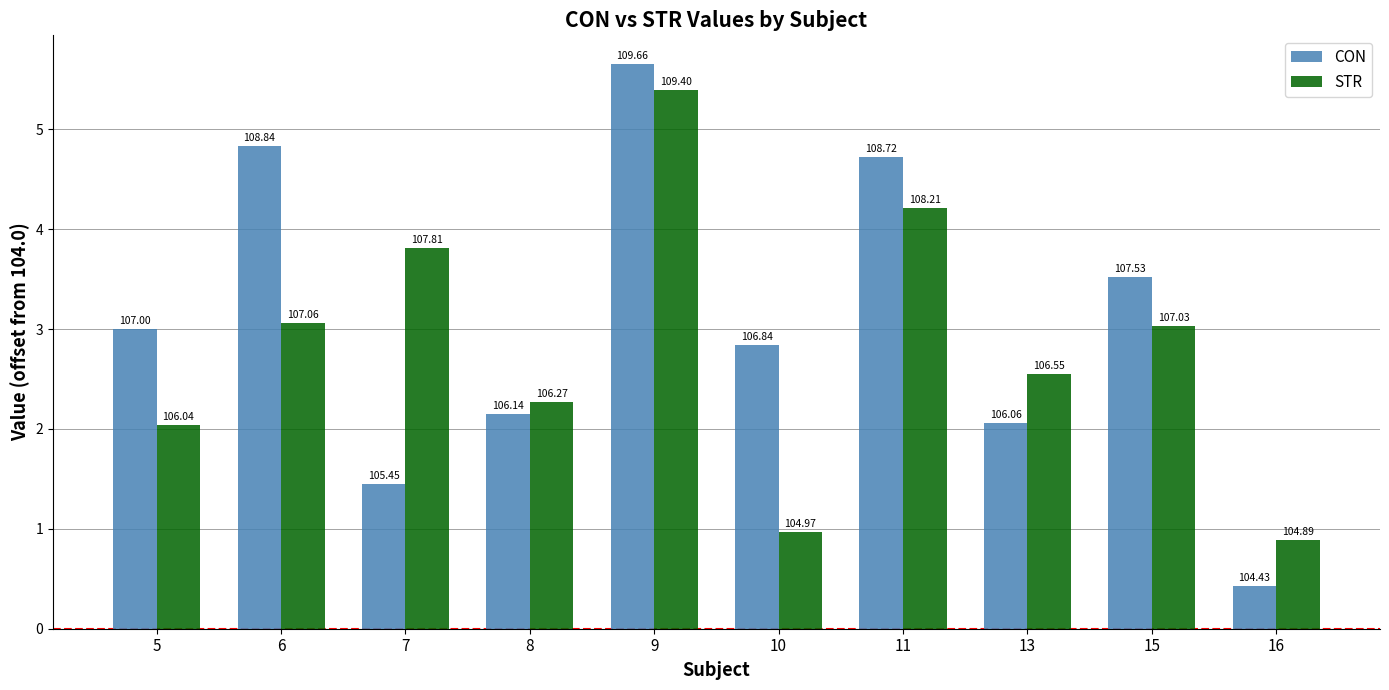

At which label does STR reach its peak?

9